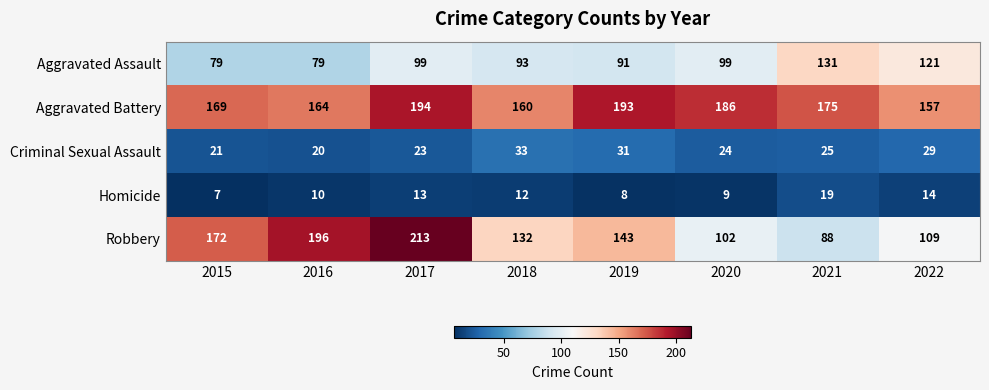

At 2019, list the series in order from smallest to largest.

Homicide, Criminal Sexual Assault, Aggravated Assault, Robbery, Aggravated Battery